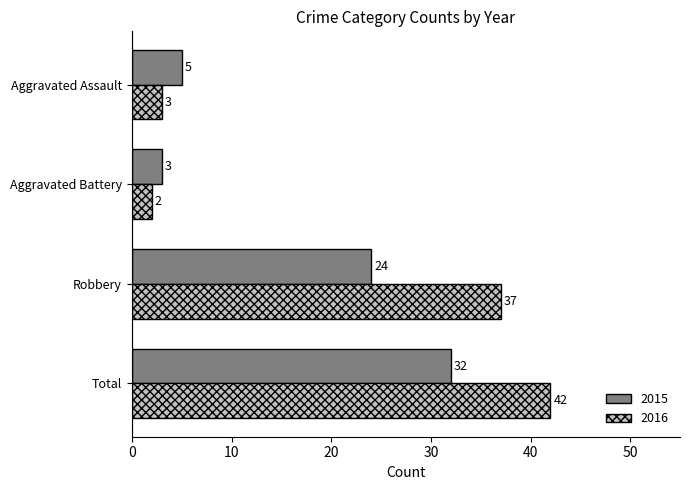

The value of 2015 at Aggravated Assault is 2. True or false?

False